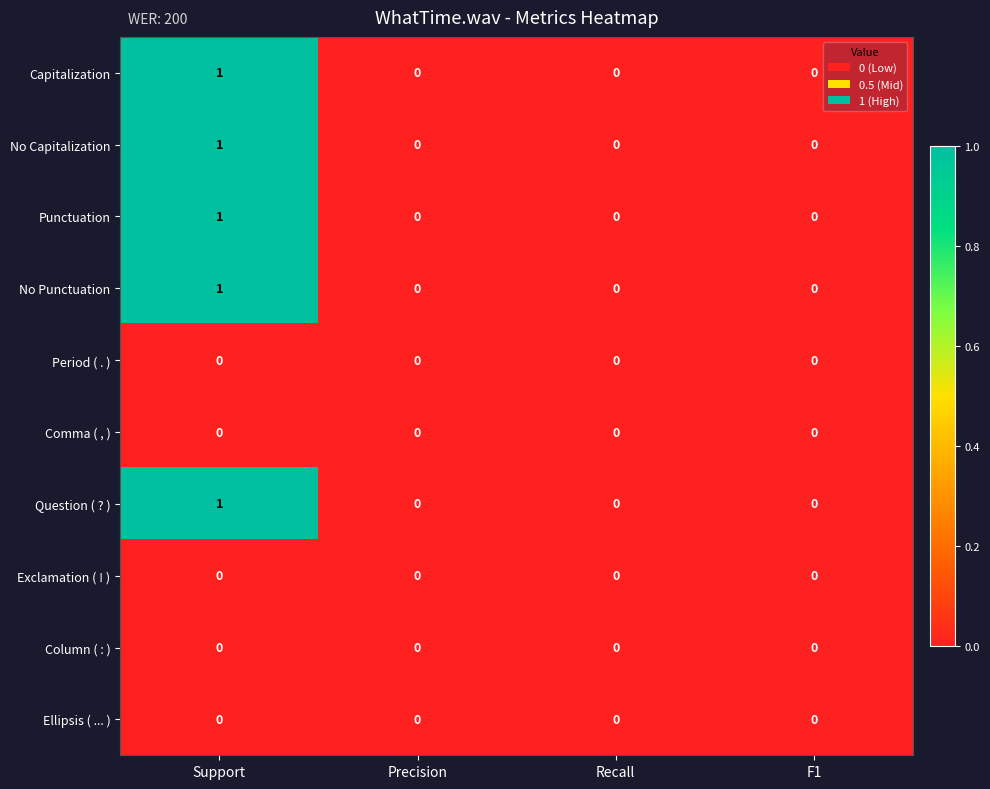

Which label corresponds to the largest value in the chart?

Support